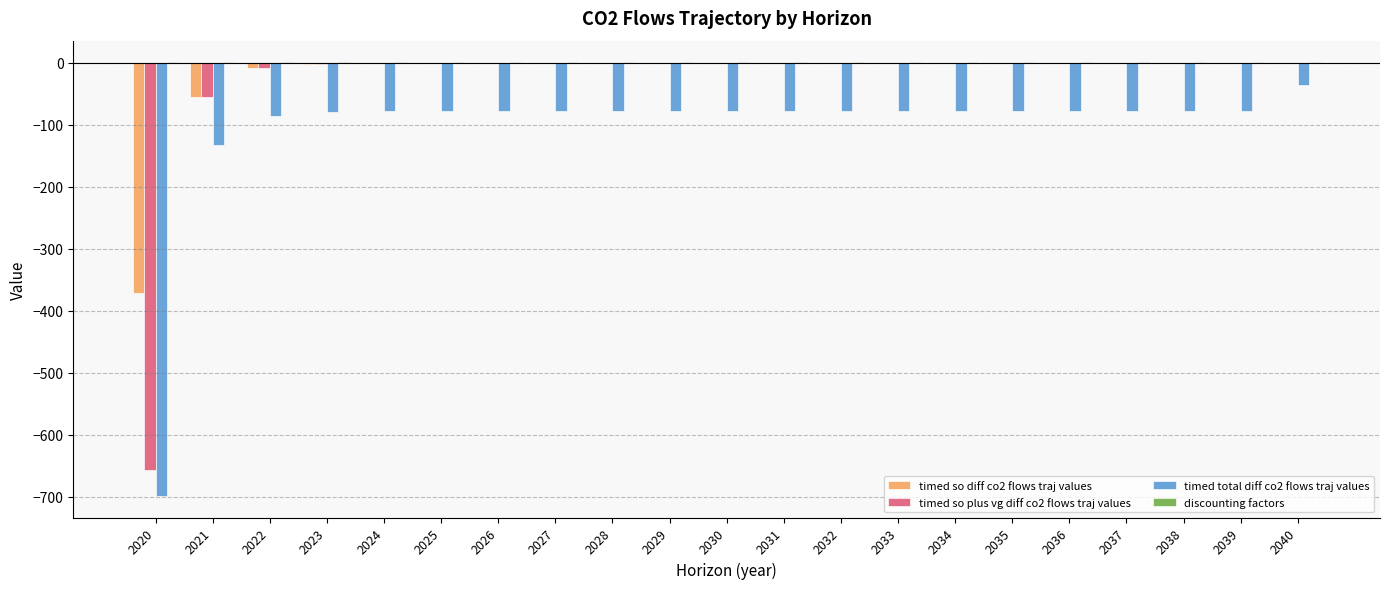

What is the sum of all timed so plus vg diff co2 flows traj values values?

-721.3